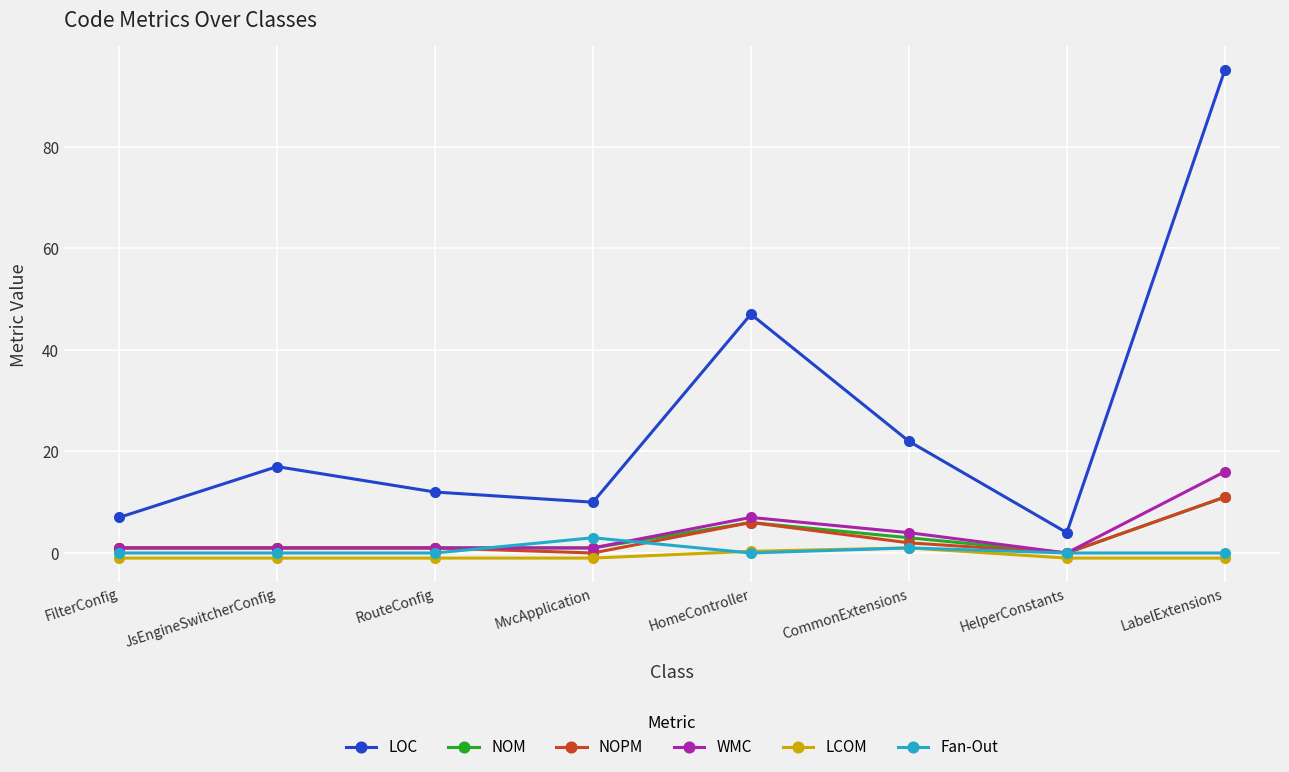

True or false: LOC and NOM cross at least once.

False